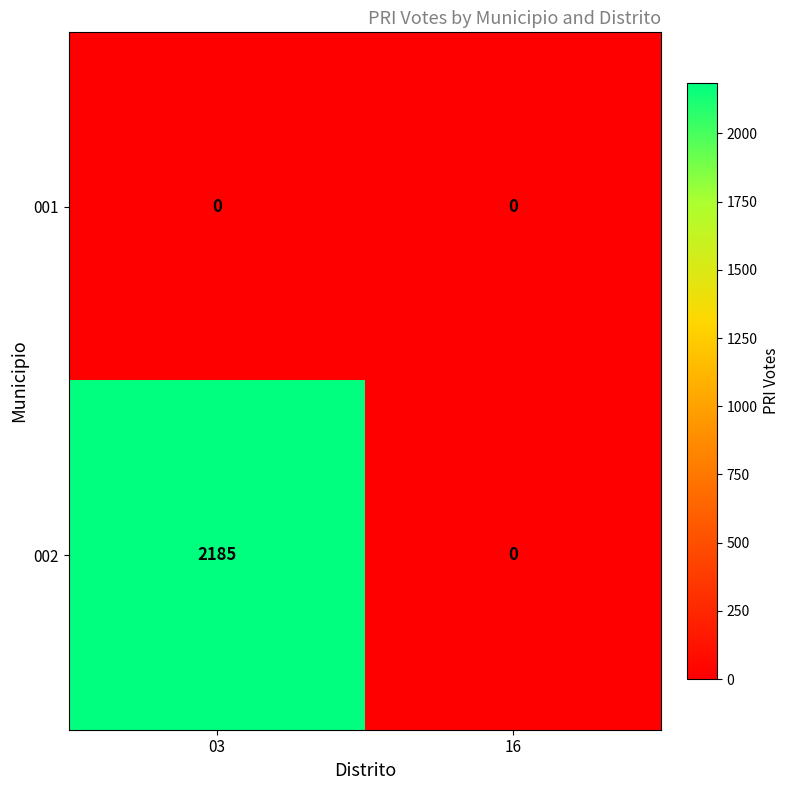

List the series in order of their peak value, lowest first.

001, 002